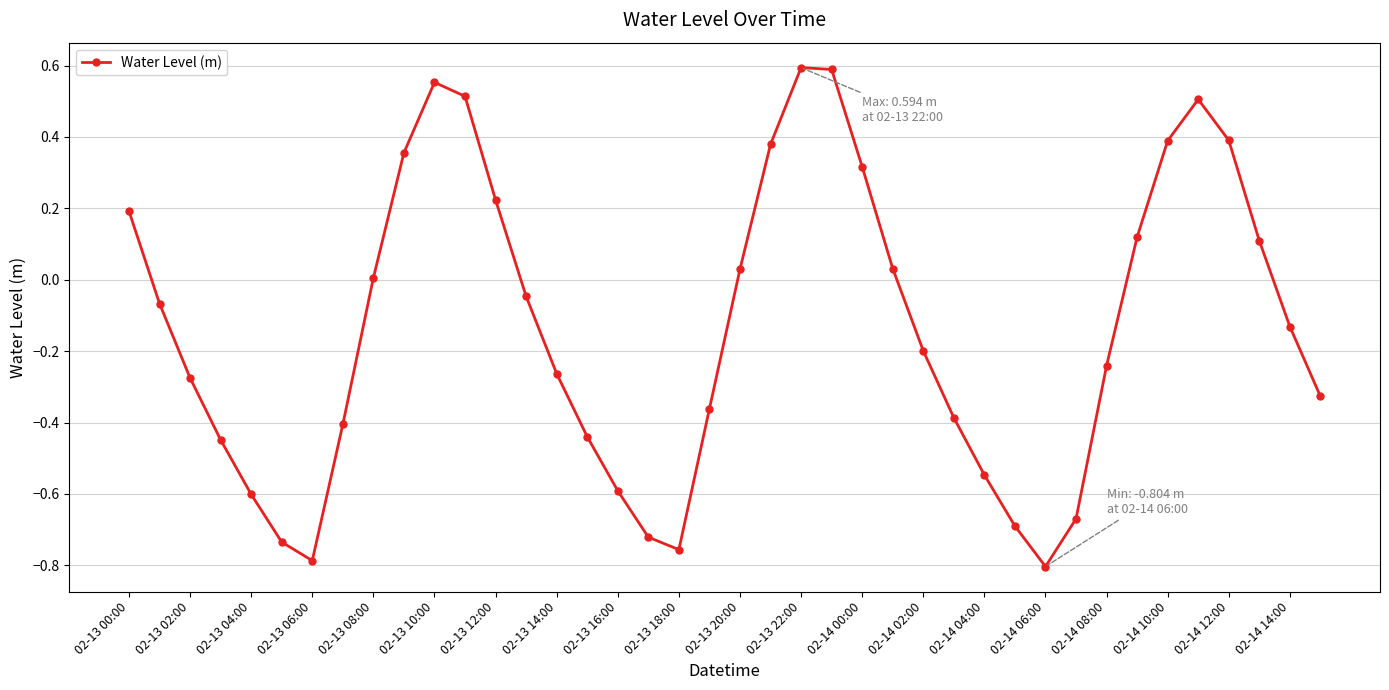

What is the difference between the maximum and minimum values?

1.4